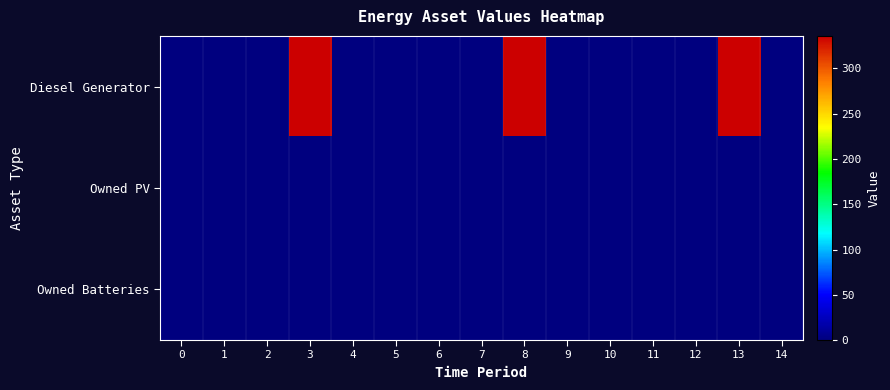

Reading left to right, what are all the values shown in this chart?

Diesel Generator: 0=0	1=0	2=0	3=336	4=0	5=0	6=0	7=0	8=336	9=0	10=0	11=0	12=0	13=336	14=0
Owned PV: 0=0	1=0	2=0	3=0	4=0	5=0	6=0	7=0	8=0	9=0	10=0	11=0	12=0	13=0	14=0
Owned Batteries: 0=0	1=0	2=0	3=0	4=0	5=0	6=0	7=0	8=0	9=0	10=0	11=0	12=0	13=0	14=0